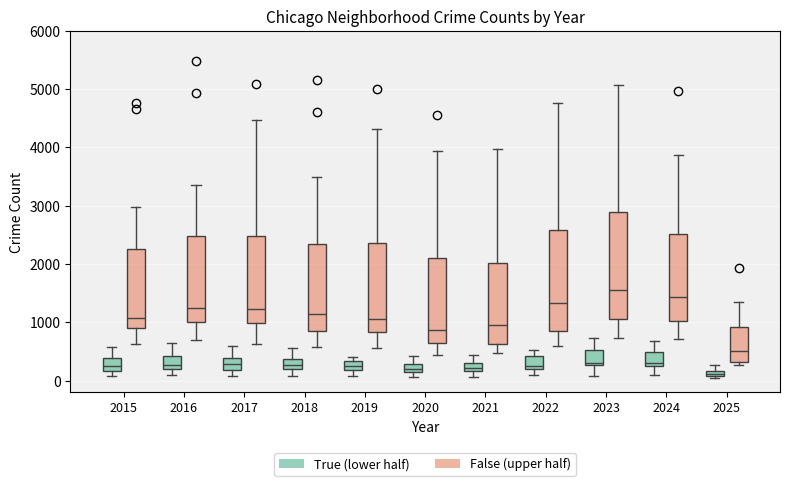

Where is the lower edge of the box for 2018 (False (upper half)) on the y-axis? The values are not printed on the chart, so give them approximately, as read against the axis.

900